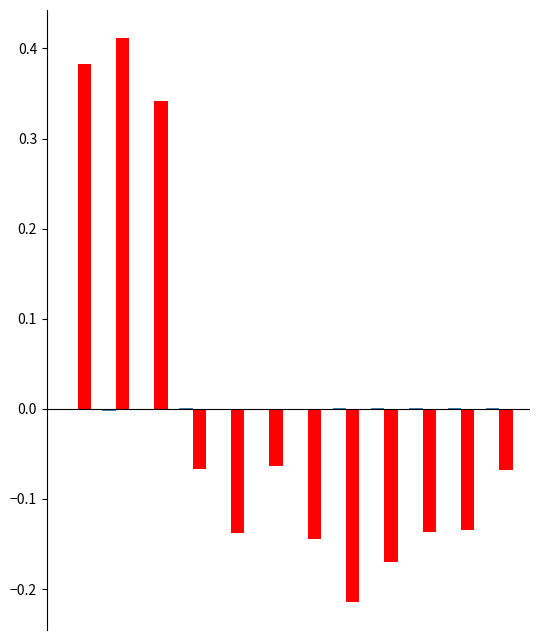

Count the number of data series in this chart.

2